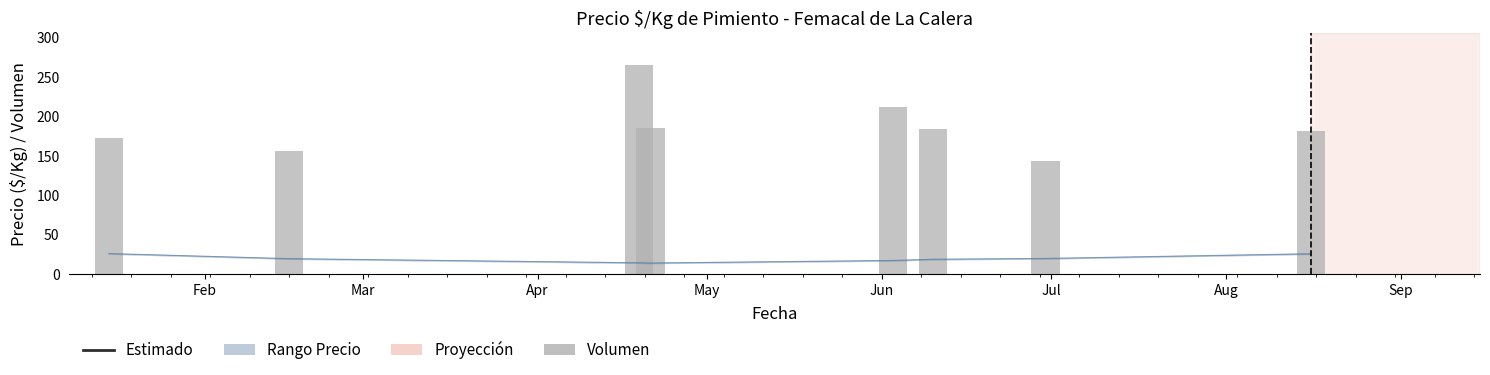

Reading right to left, transcribe all the data shown in this chart.

Precio $/Kg: 1694.9	1266.9	1180.6	1050.5	800.5	786.5	1078.7	1439.8
Volumen: 181.0	143.0	184.0	212.0	186.0	266.0	156.0	173.0